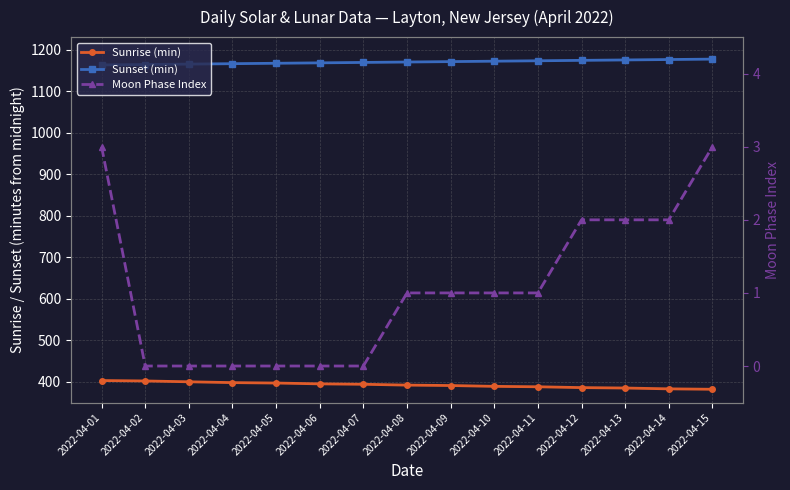

What is the total value across all series at 2022-04-15?

1562